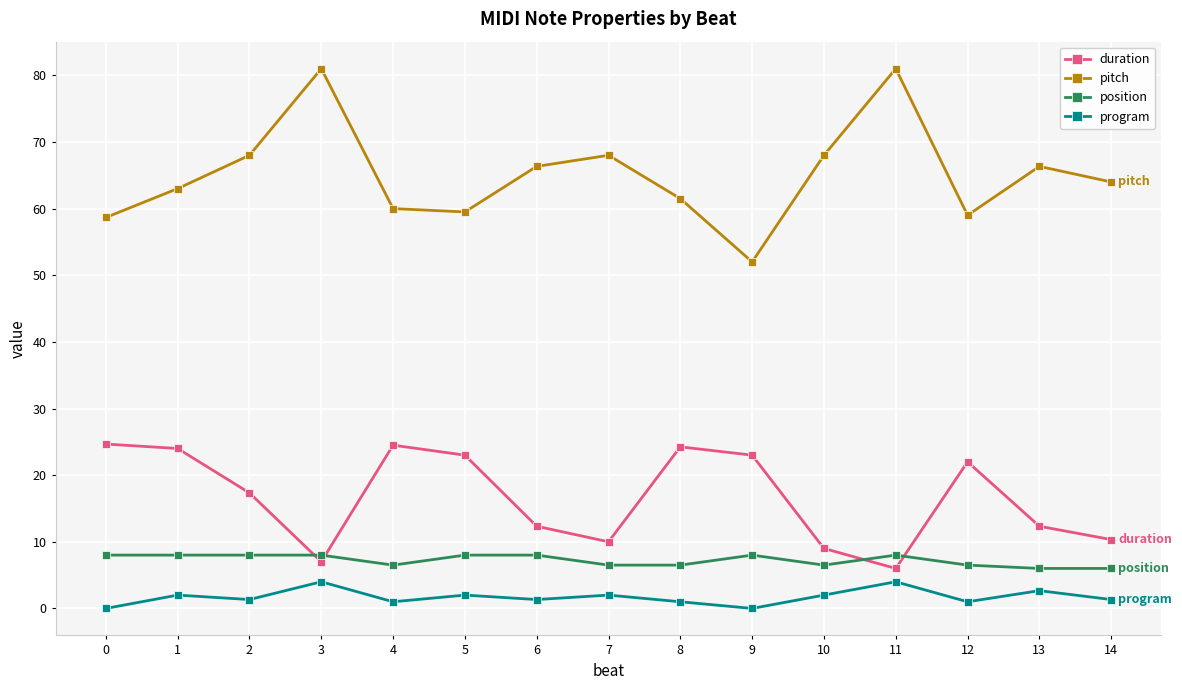

Which series has the widest spread of values?

pitch